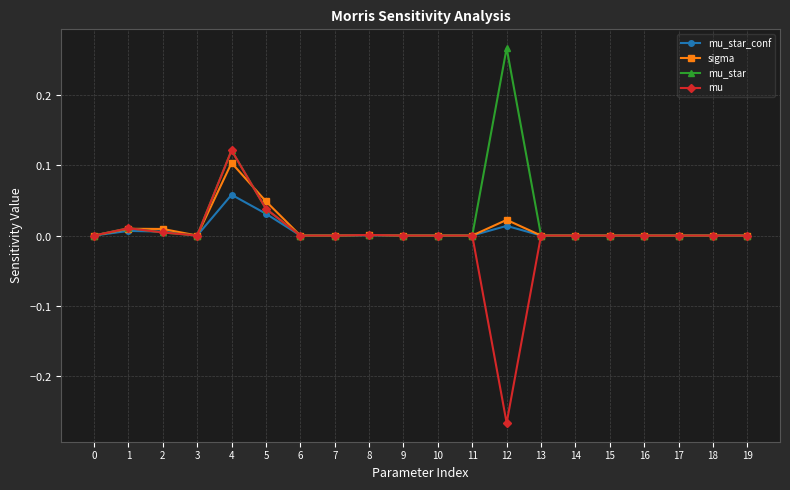

Which label corresponds to the smallest value in the chart?

12